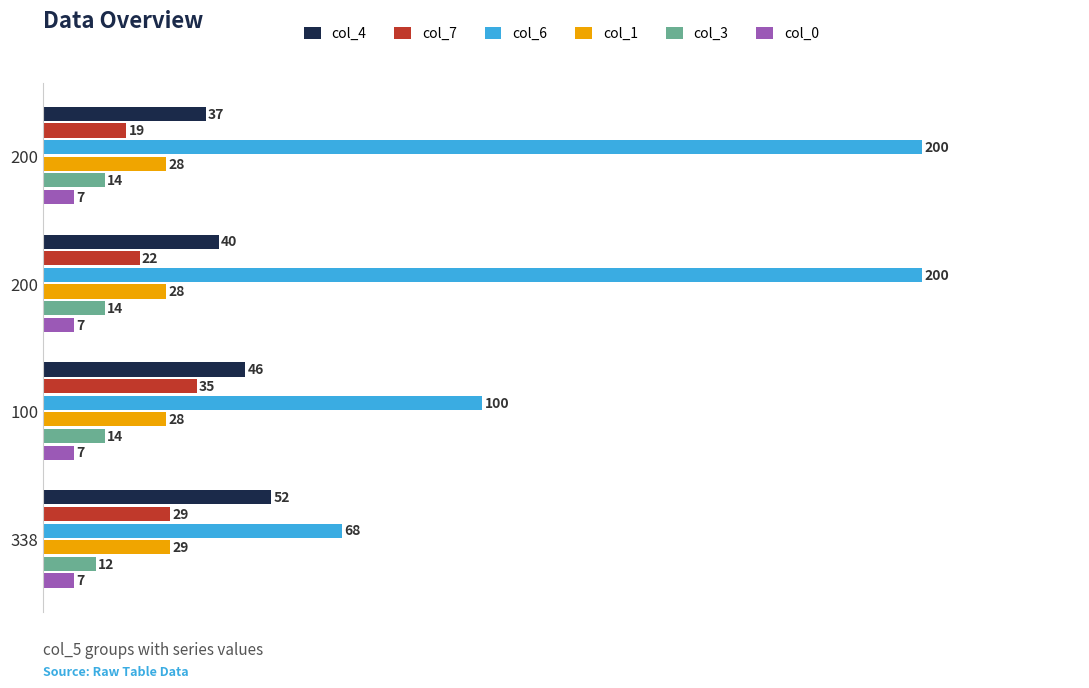

What is the value of the col_1 bar at the 4th from the left?

29.0